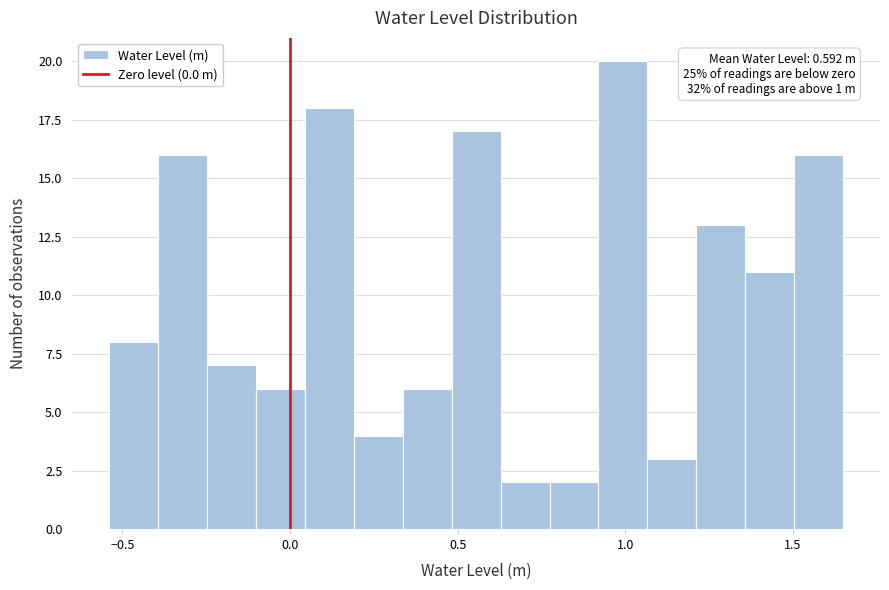

Read against the x-axis, roughly where is the centre of the tallest bar?

1.00